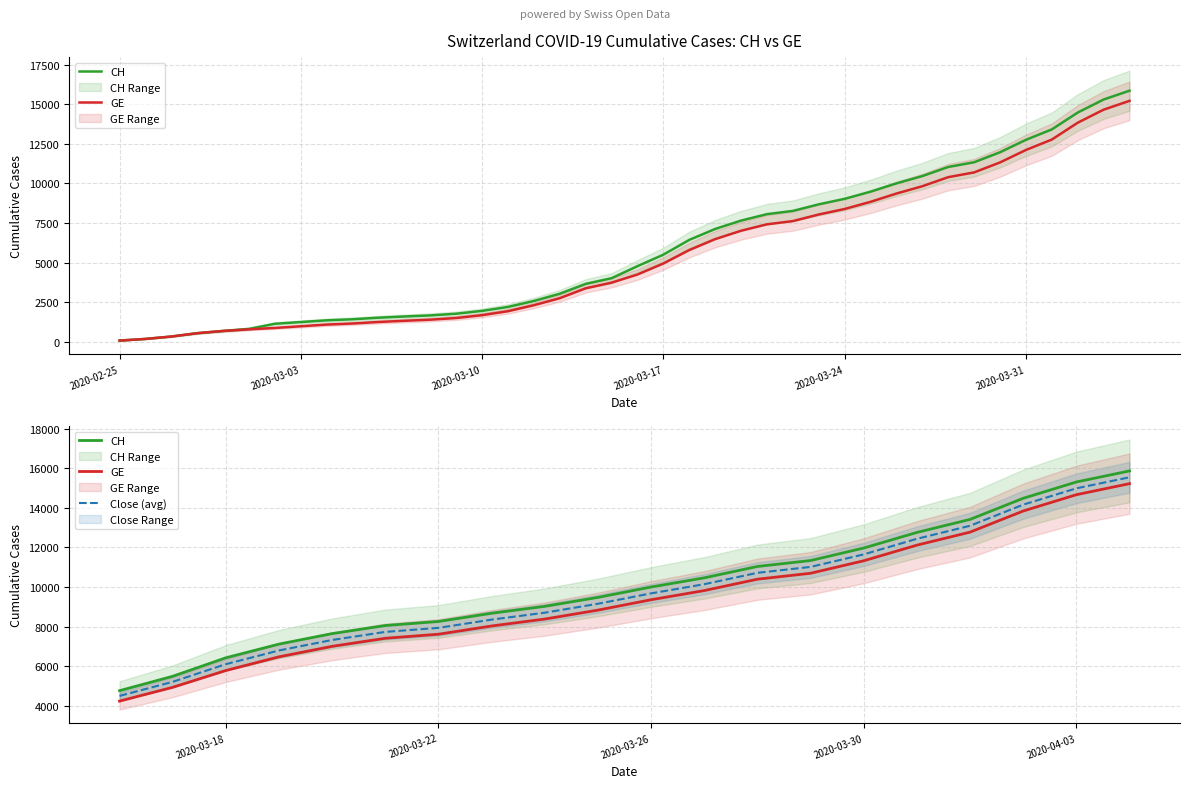

What is the difference between the second highest and second lowest values in the Close (avg) series?

9759.5